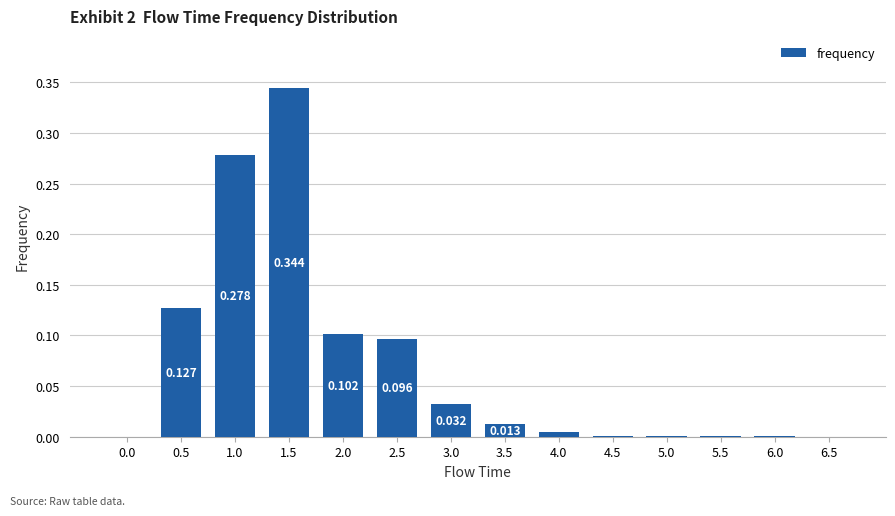

How many values exceed 0?

12